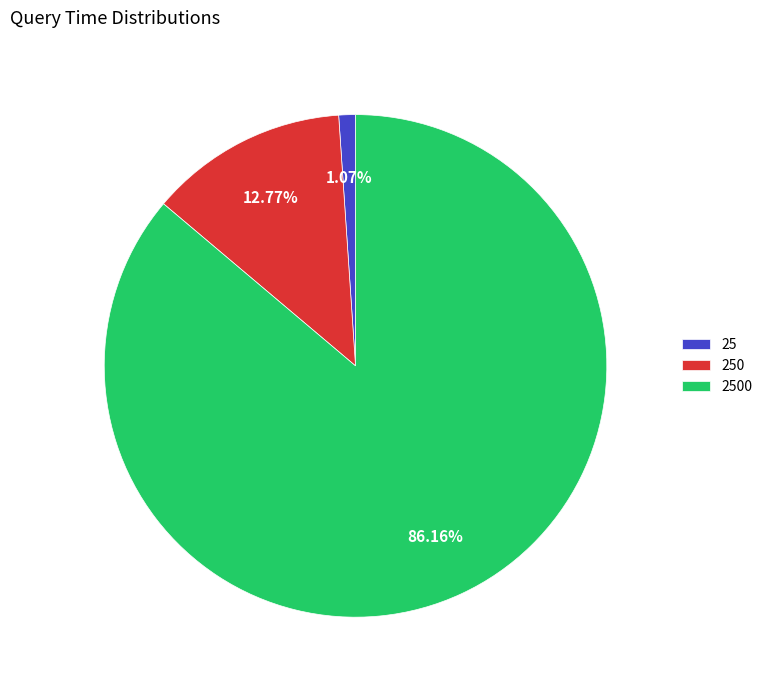

Combined, do 2500 and 25 account for over 50%?

Yes